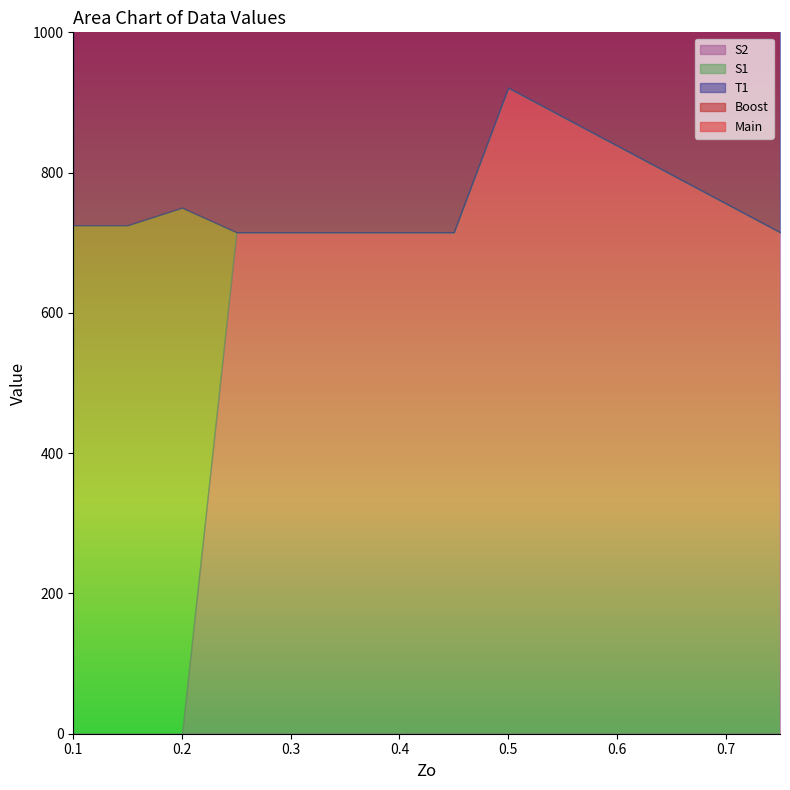

What is the difference between the highest and lowest values at 0.5?

921